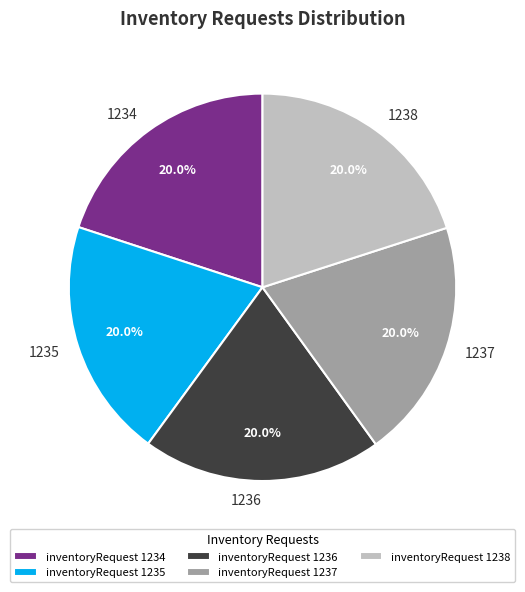

What percentage is the 1234 slice, to the nearest percent?

20%